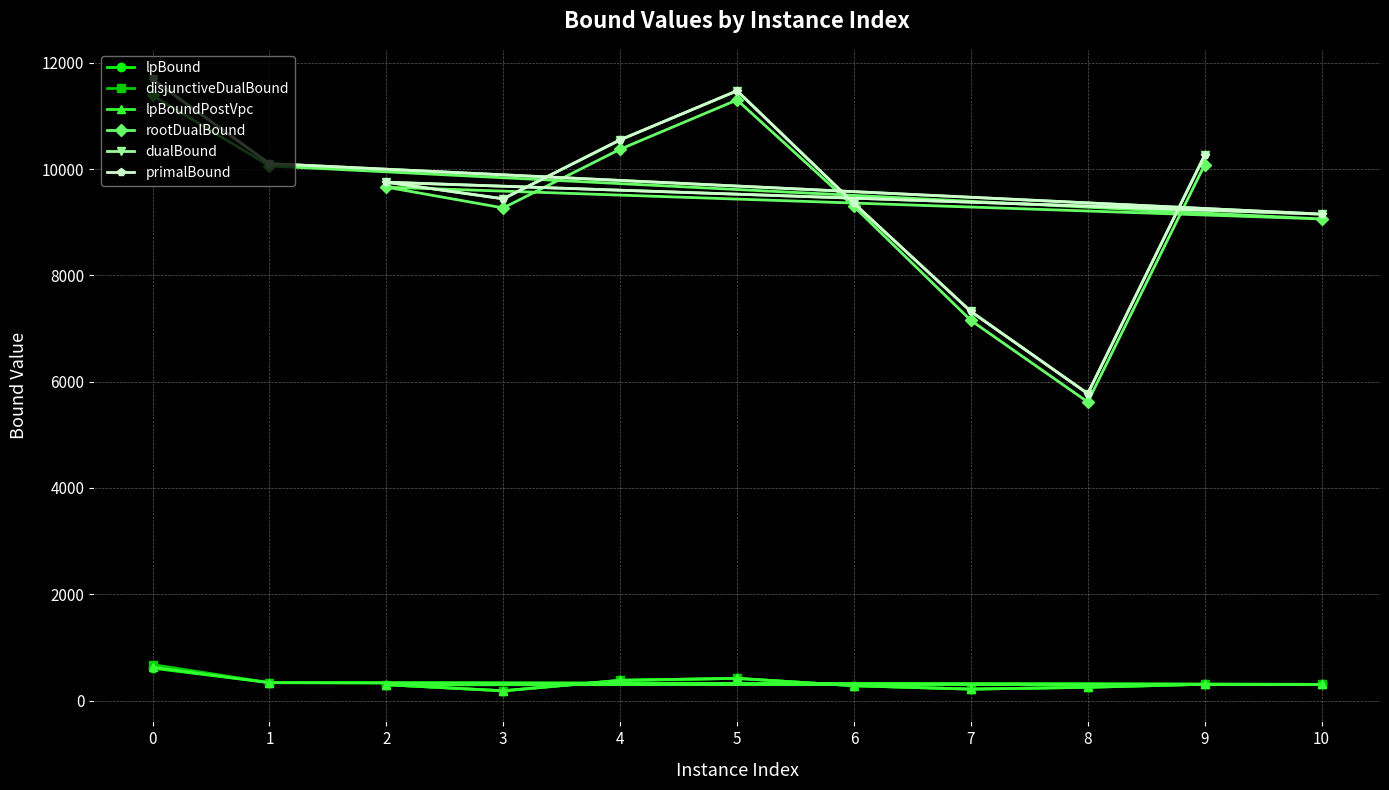

At which label does dualBound reach its minimum?

8